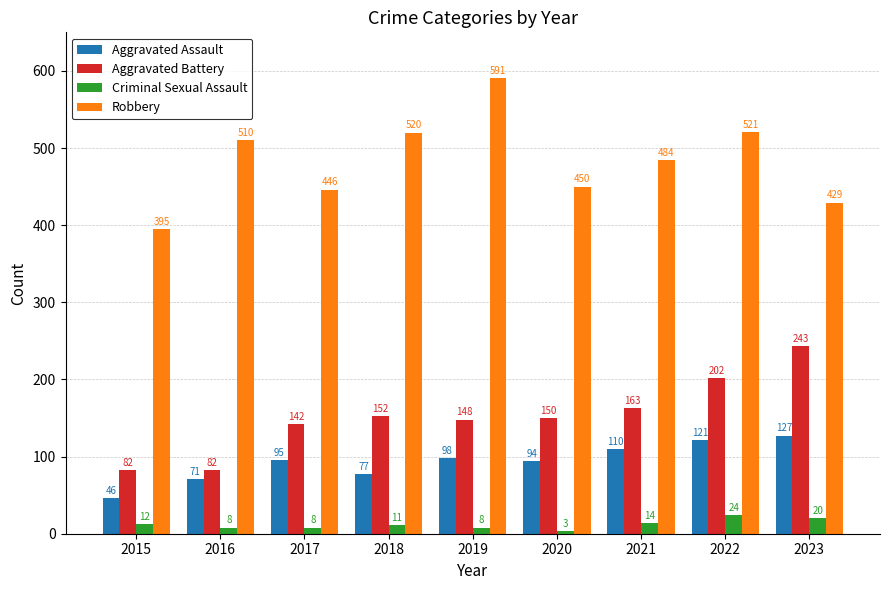

Which label corresponds to the largest value in the chart?

2019